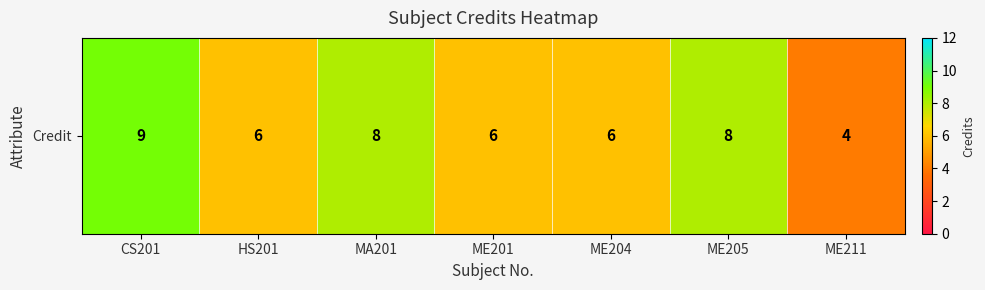

What is the sum of all values?

47